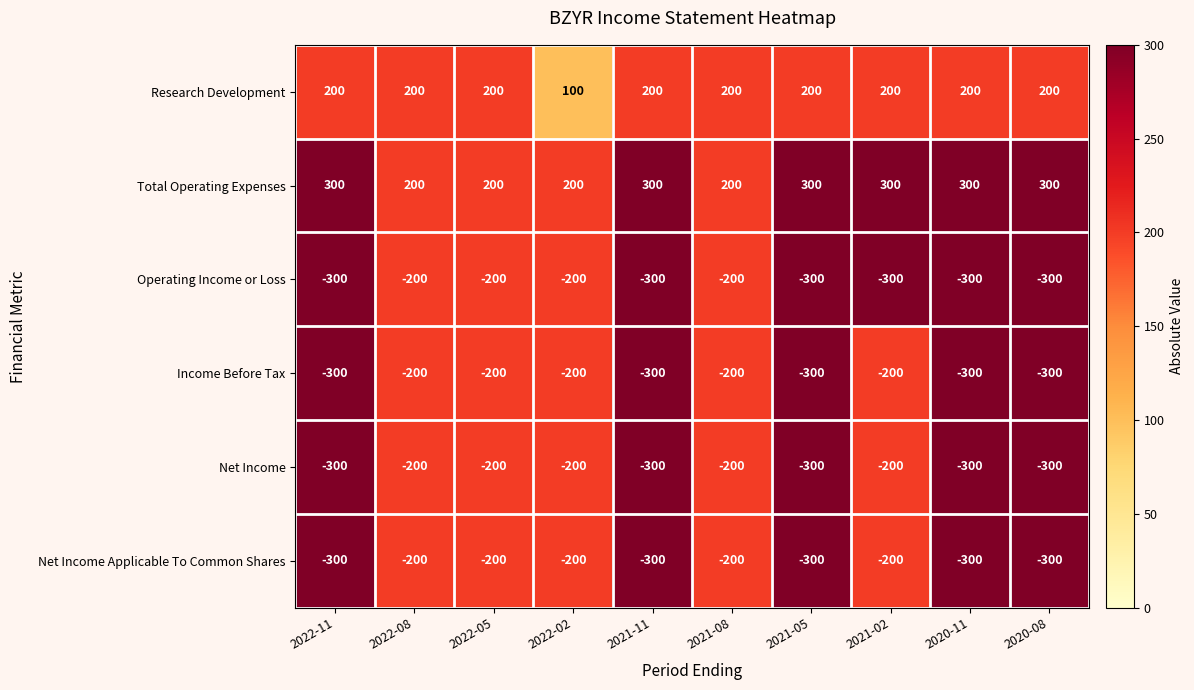

True or false: Research Development has a value of 179 at 2022-02.

False